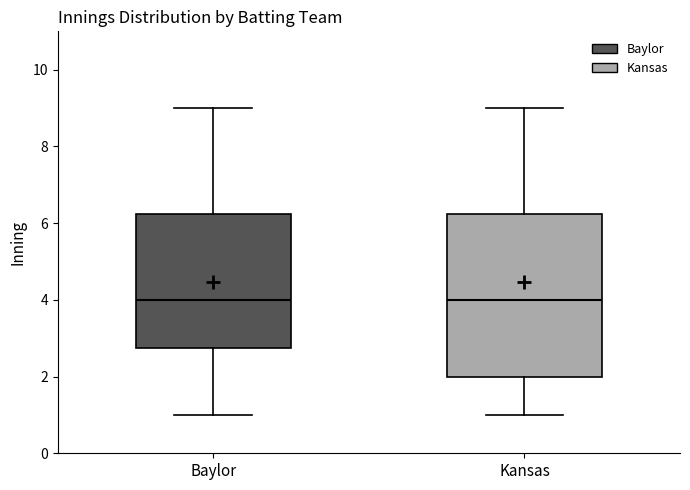

Where does the upper whisker of the box for Baylor end on the y-axis? The values are not printed on the chart, so give them approximately, as read against the axis.

9.0